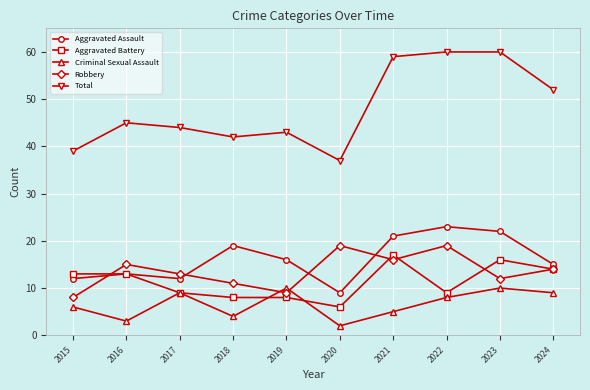

The value of Criminal Sexual Assault at 2018 is 1. True or false?

False